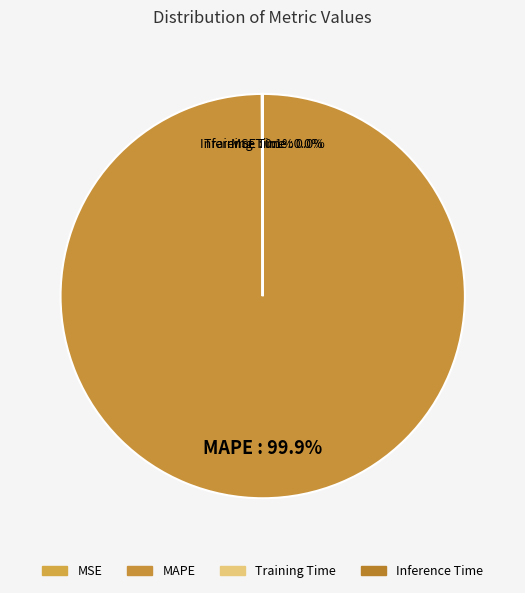

What is the largest slice in the pie chart?

MAPE